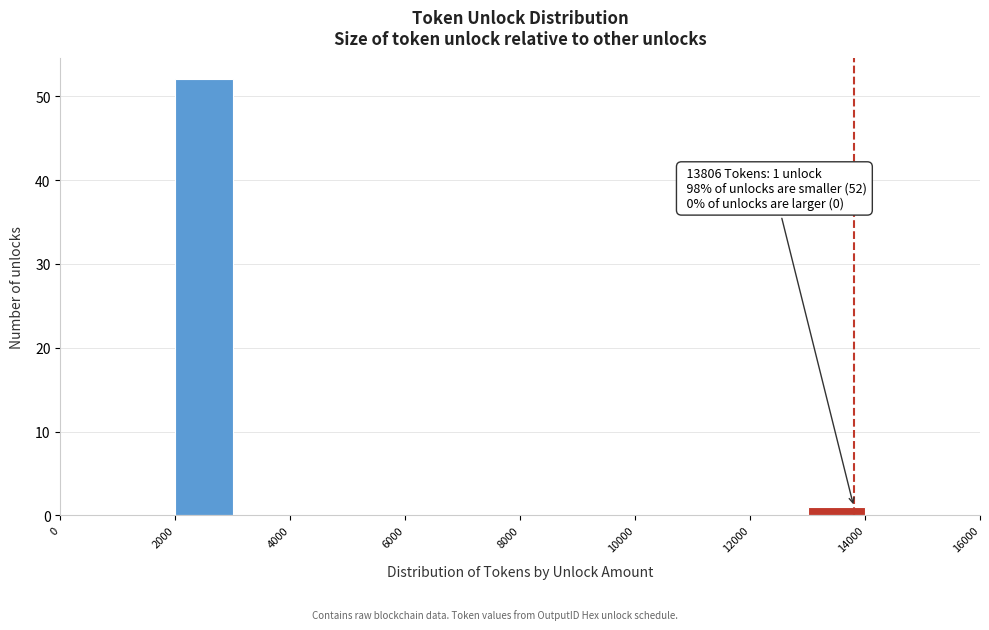

Over which range of the x-axis is the bar tallest?

2000 to 3000